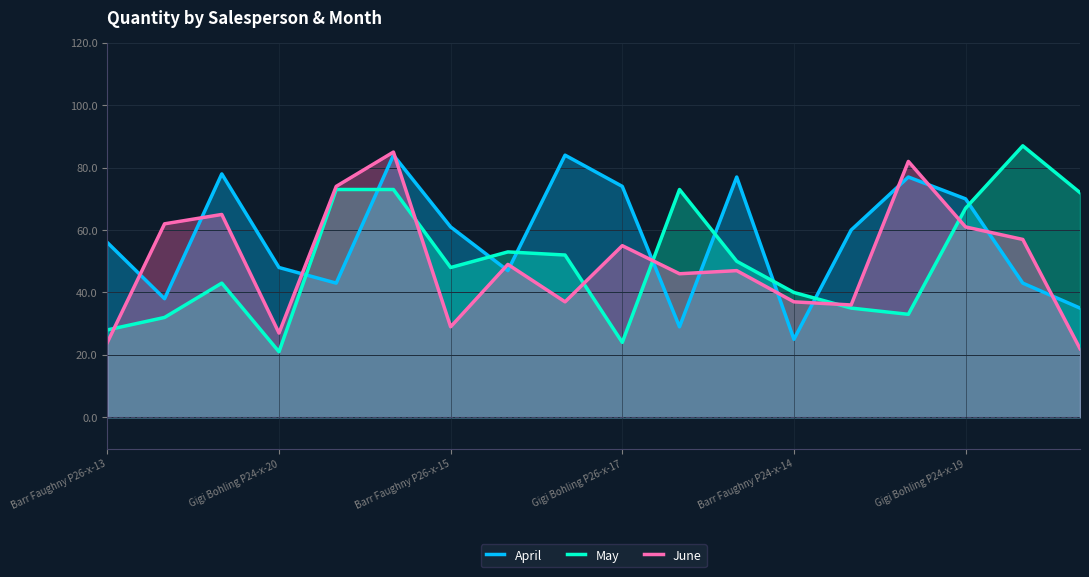

Rank the series at Gigi Bohling P24-x-20 from lowest to highest value.

May, June, April